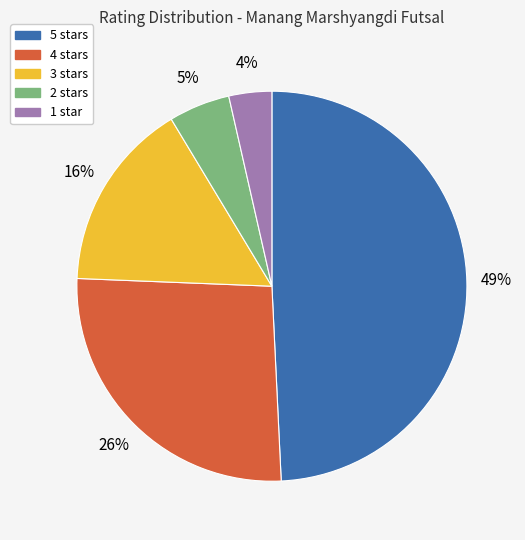

Rank the categories by value from lowest to highest.

1 star, 2 stars, 3 stars, 4 stars, 5 stars